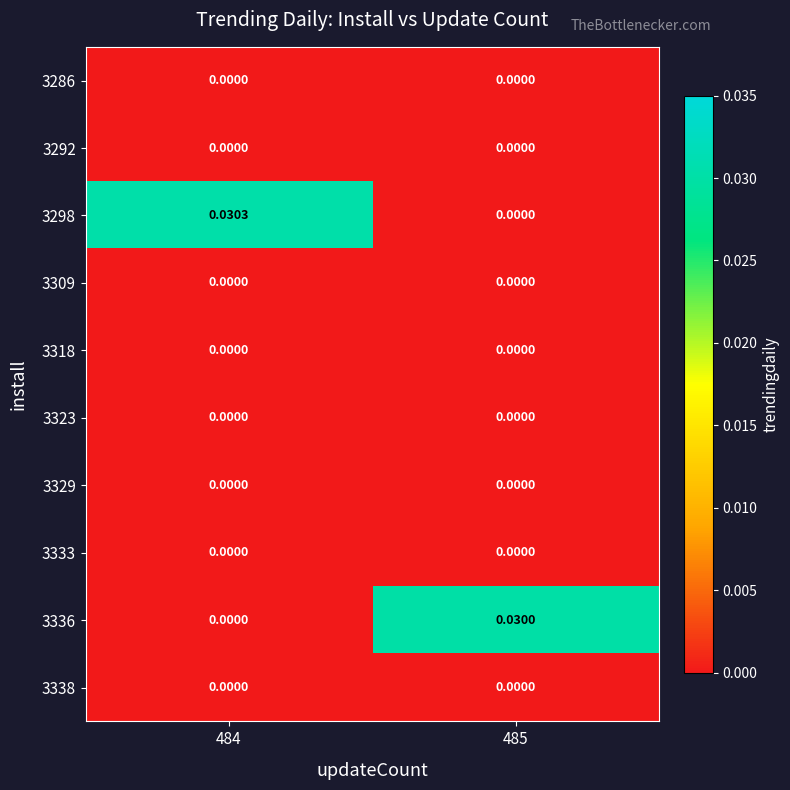

Which series has the largest range (max minus min)?

3298